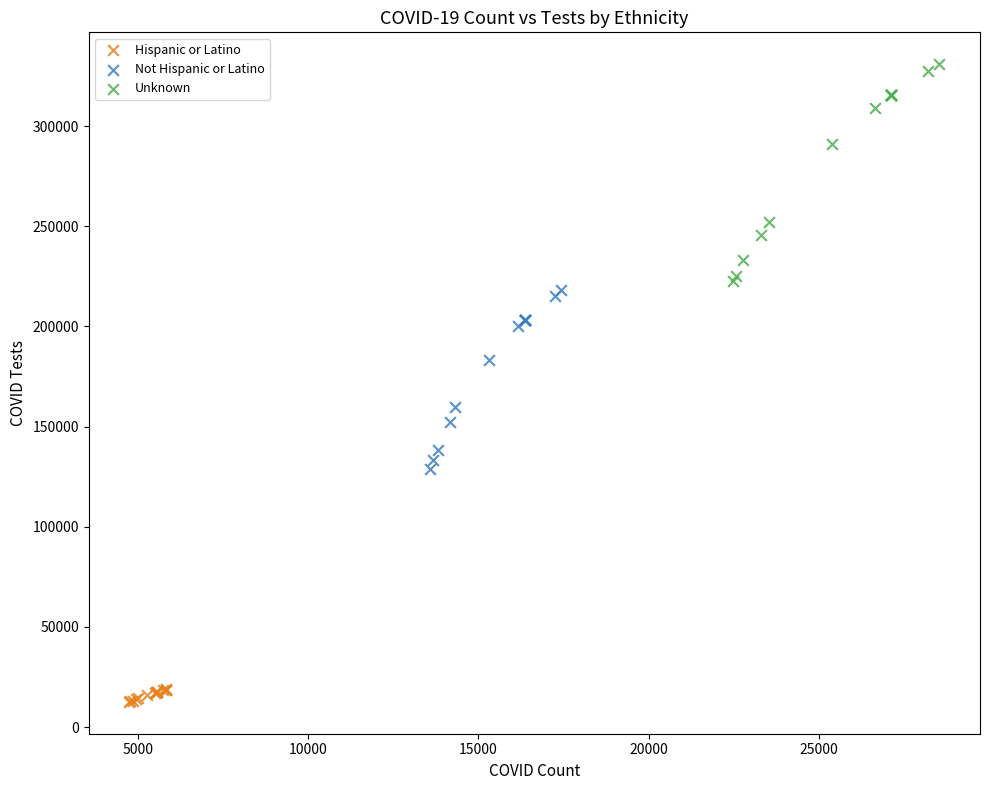

Which series contains the highest Y value?

Unknown